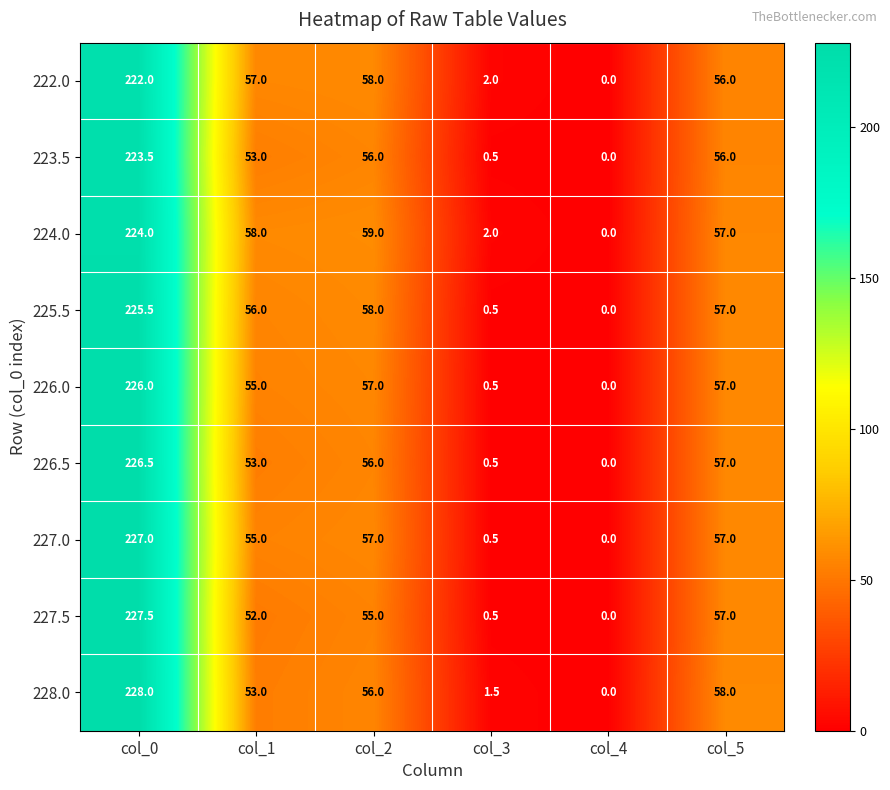

What is the sum of the 222.0 values at col_2 and col_0?

280.0